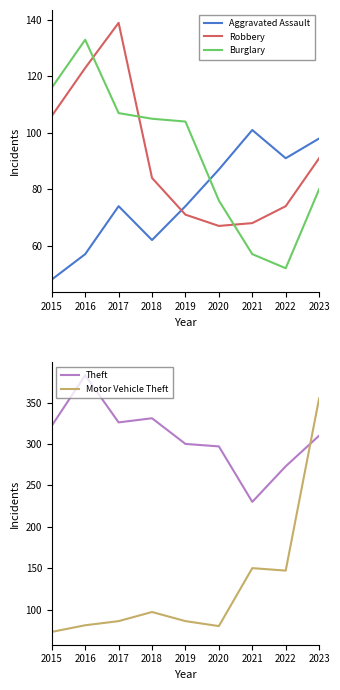

Is it true that Burglary equals 185 at 2018?

False